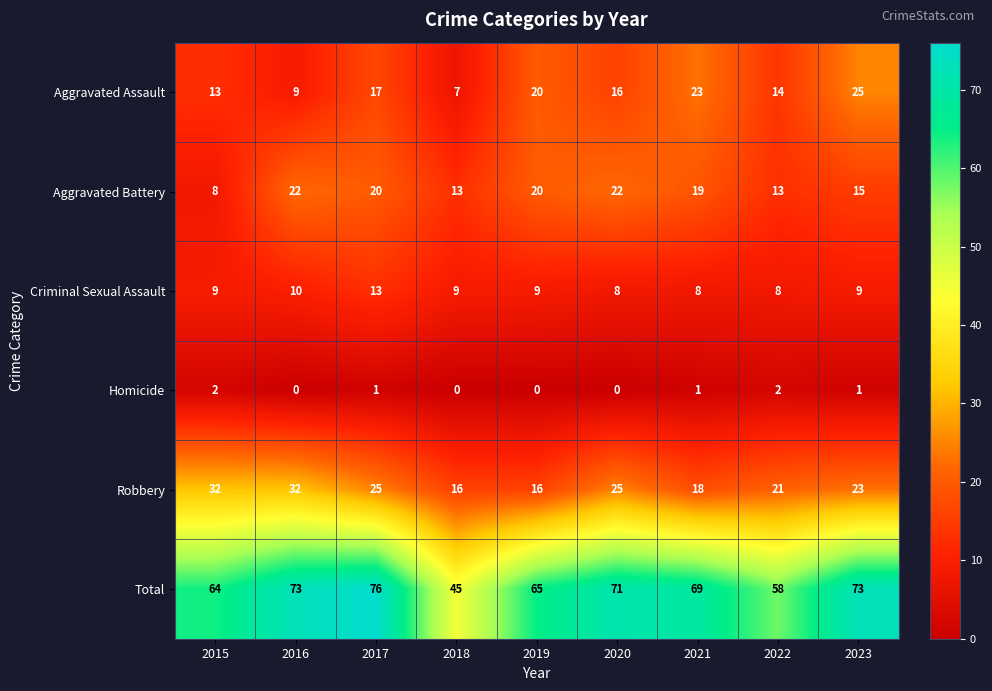

Rank the series at 2018 from lowest to highest value.

Homicide, Aggravated Assault, Criminal Sexual Assault, Aggravated Battery, Robbery, Total